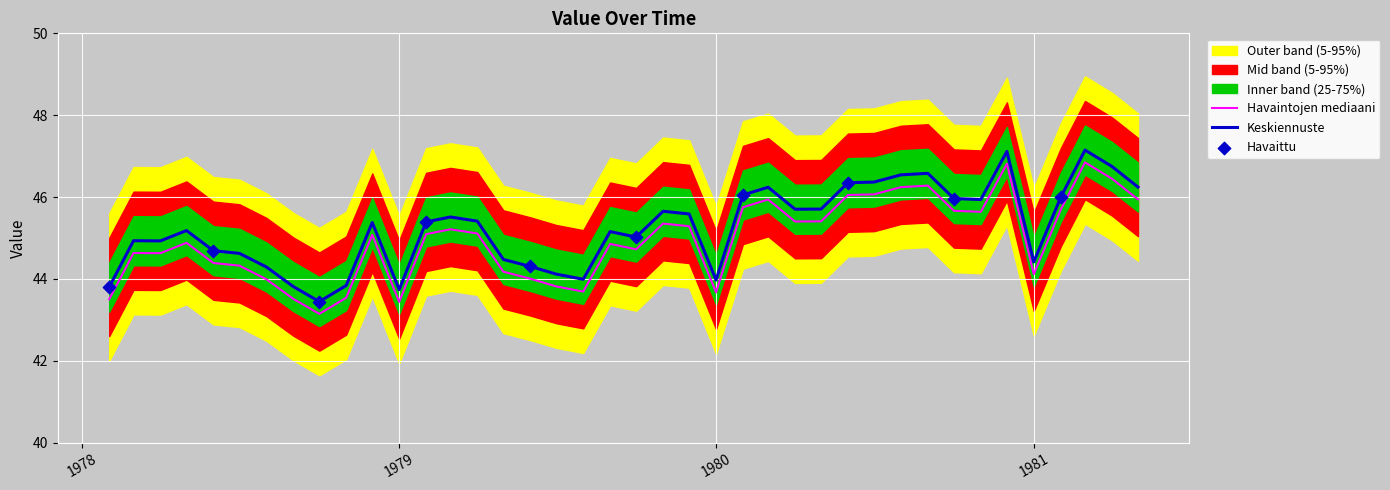

What is the ratio of the value at 1979-09-01 to the value at 1980-11-01?

1.0